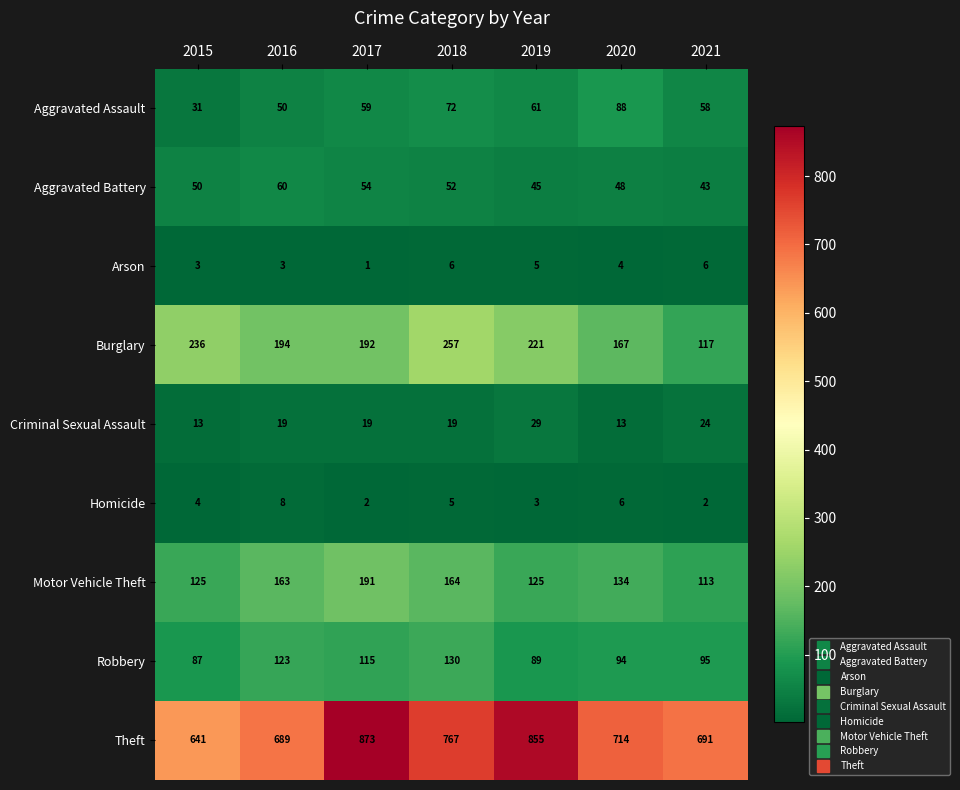

List the series in order of their peak value, highest first.

Theft, Burglary, Motor Vehicle Theft, Robbery, Aggravated Assault, Aggravated Battery, Criminal Sexual Assault, Homicide, Arson